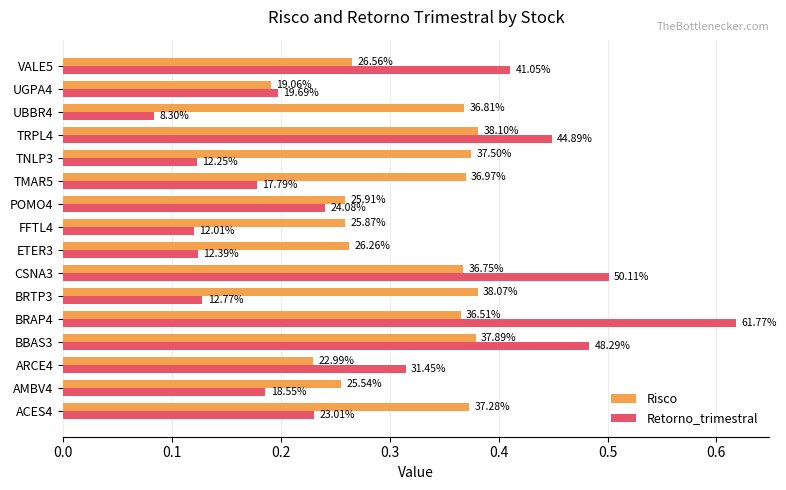

At how many categories does at least one series exceed 0?

16